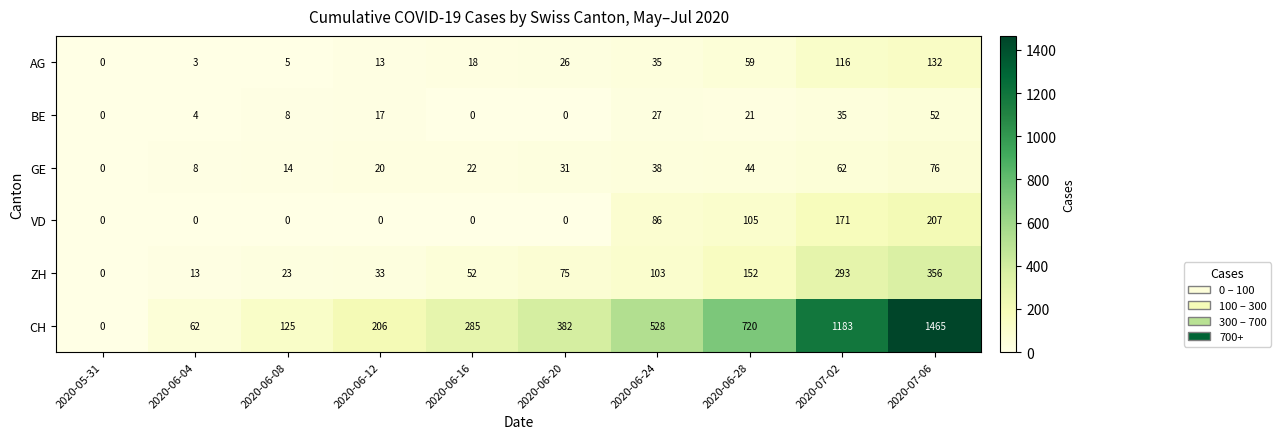

Which series has the largest range (max minus min)?

CH